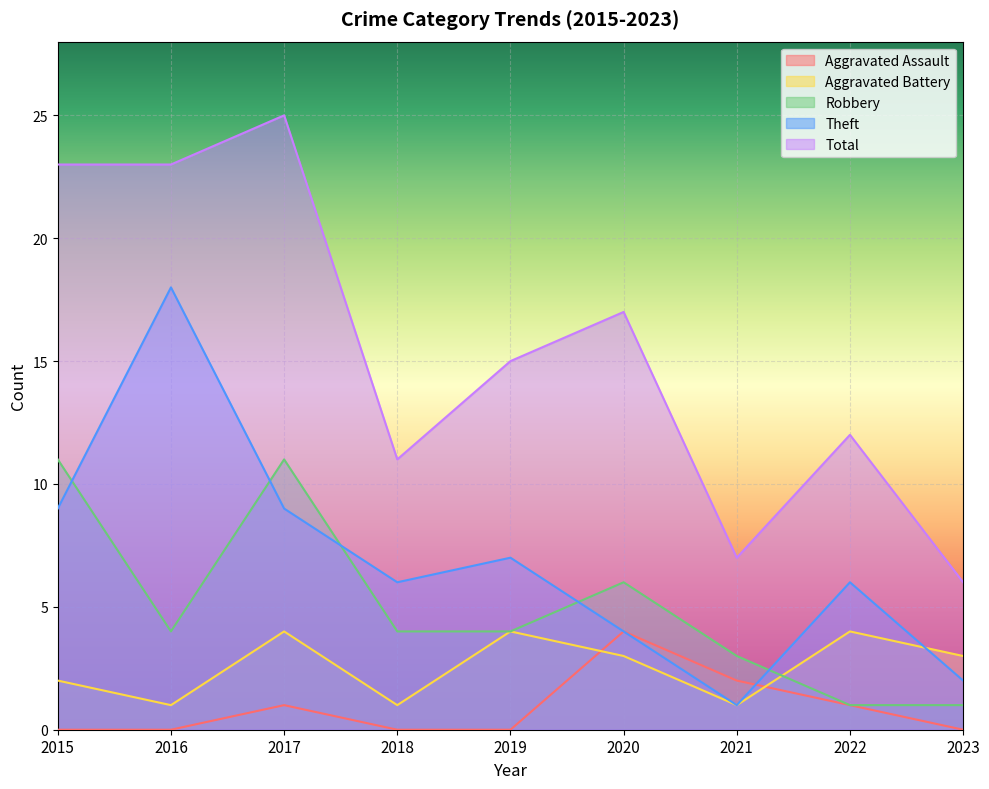

Which series ends up on top after the final intersection of Aggravated Assault and Theft?

Theft